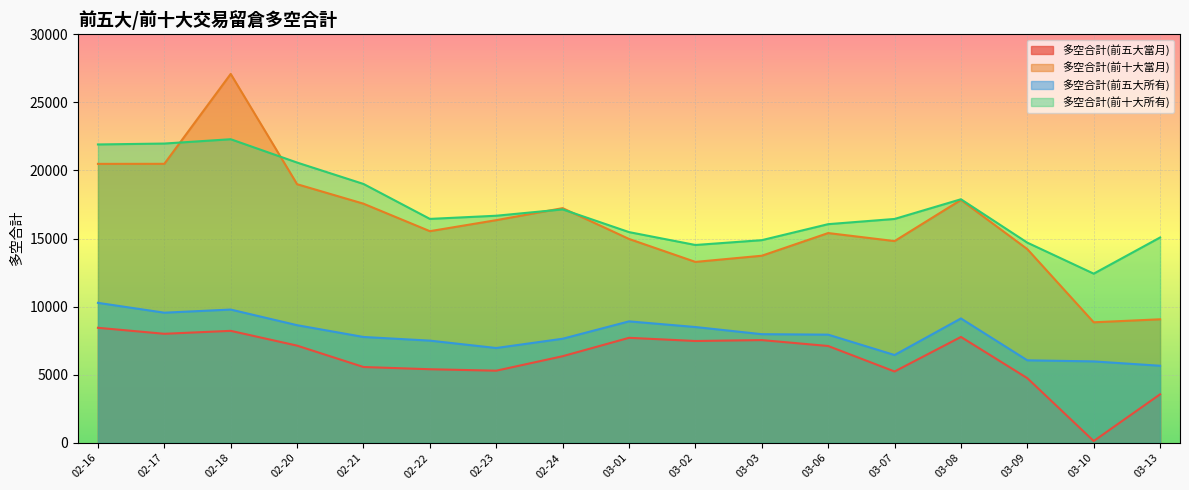

Which series has the widest spread of values?

多空合計(前十大當月)